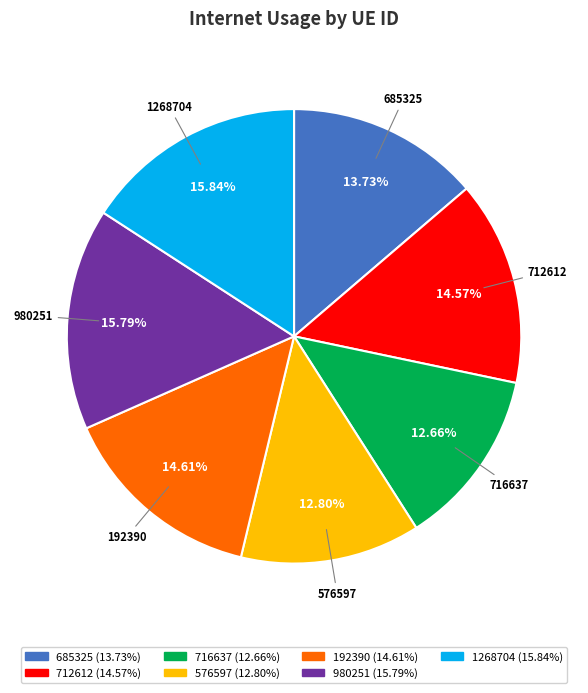

To the nearest percent, what percentage of the pie is 712612?

15%